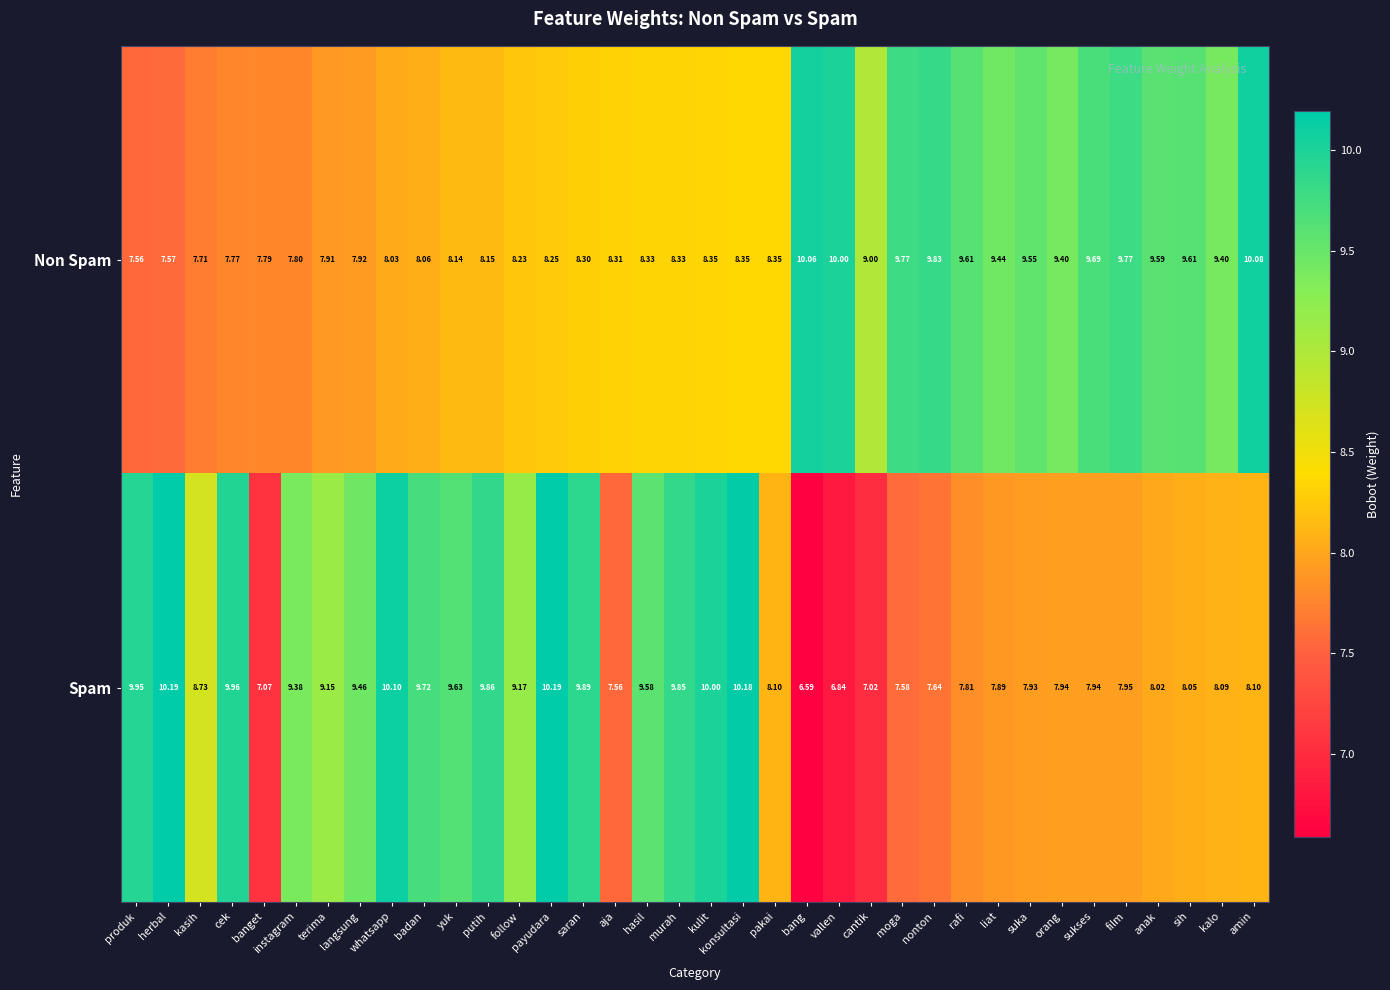

List the series in order of their peak value, lowest first.

Non Spam, Spam